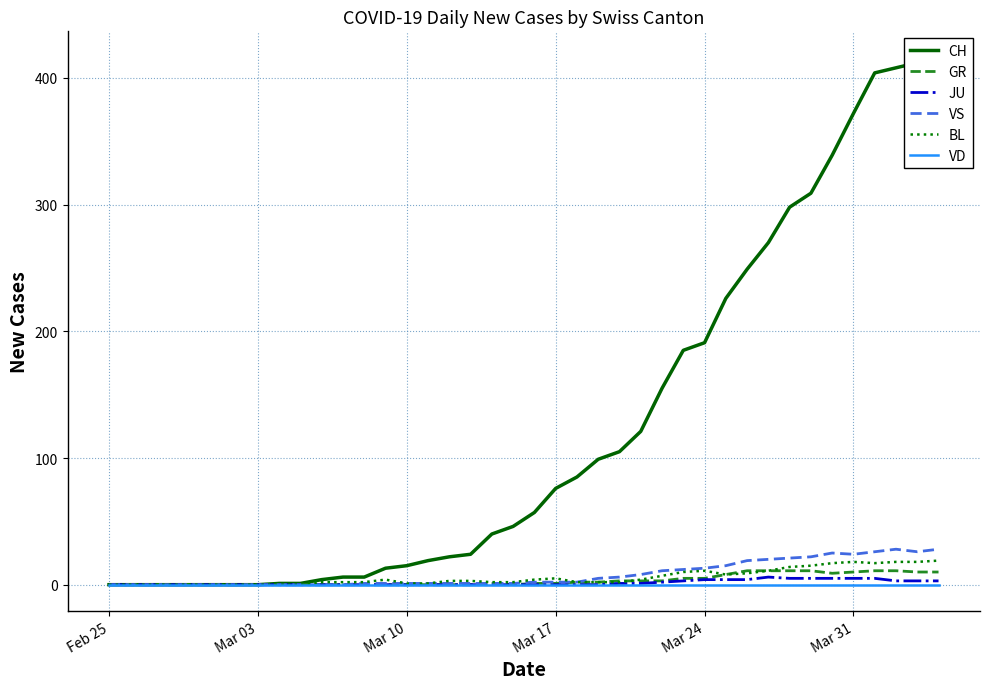

How many lines are shown in the chart?

6